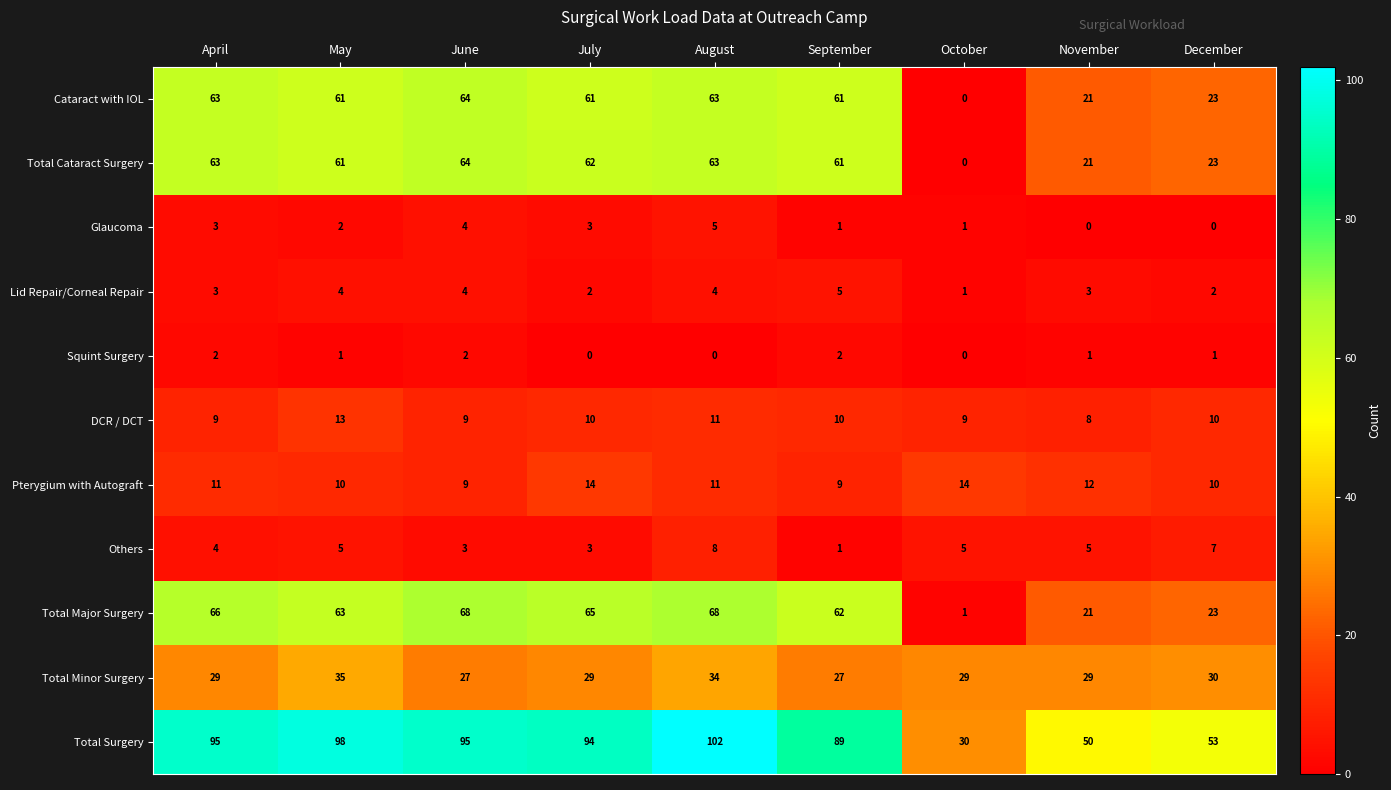

Which label corresponds to the largest value in the chart?

August